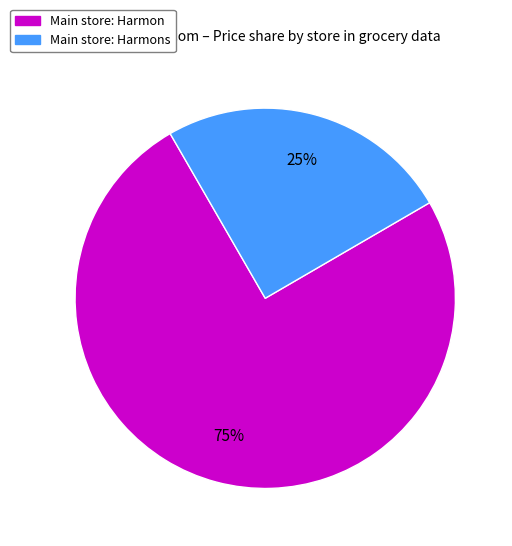

Is there any slice that represents more than half of the pie?

Yes